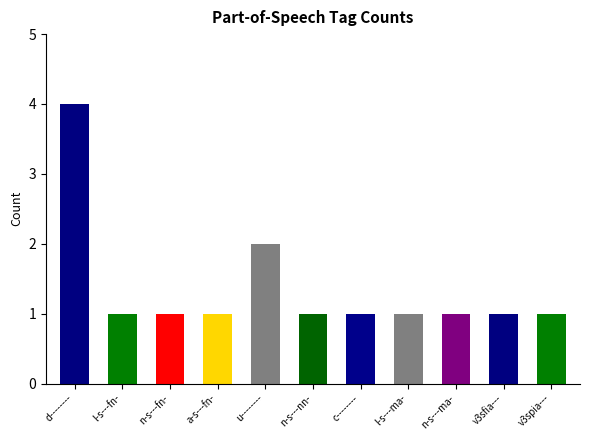

Are the bars horizontal?

No